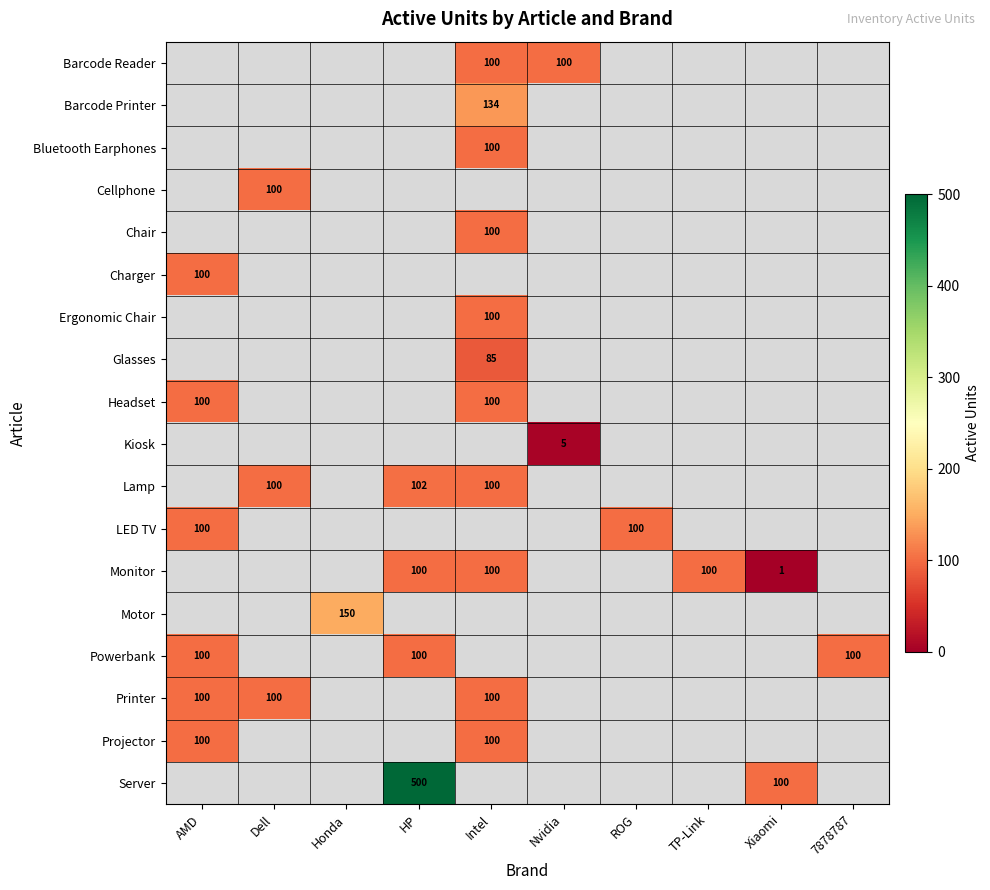

Is it true that Projector equals 38 at AMD?

False